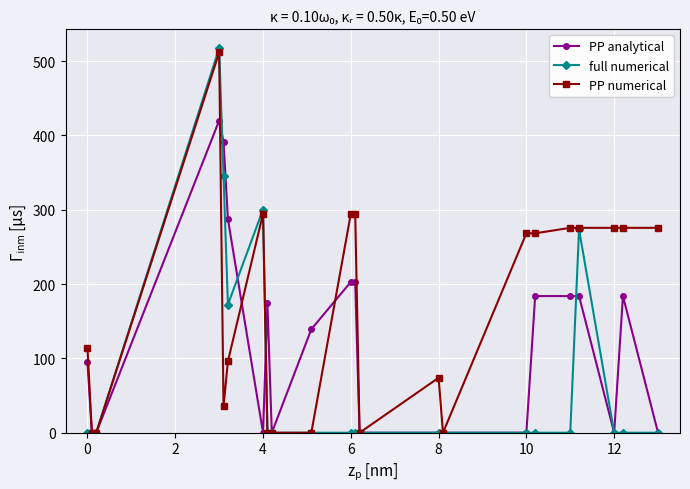

Rank the series by their average value, from highest to lowest.

PP numerical, PP analytical, full numerical